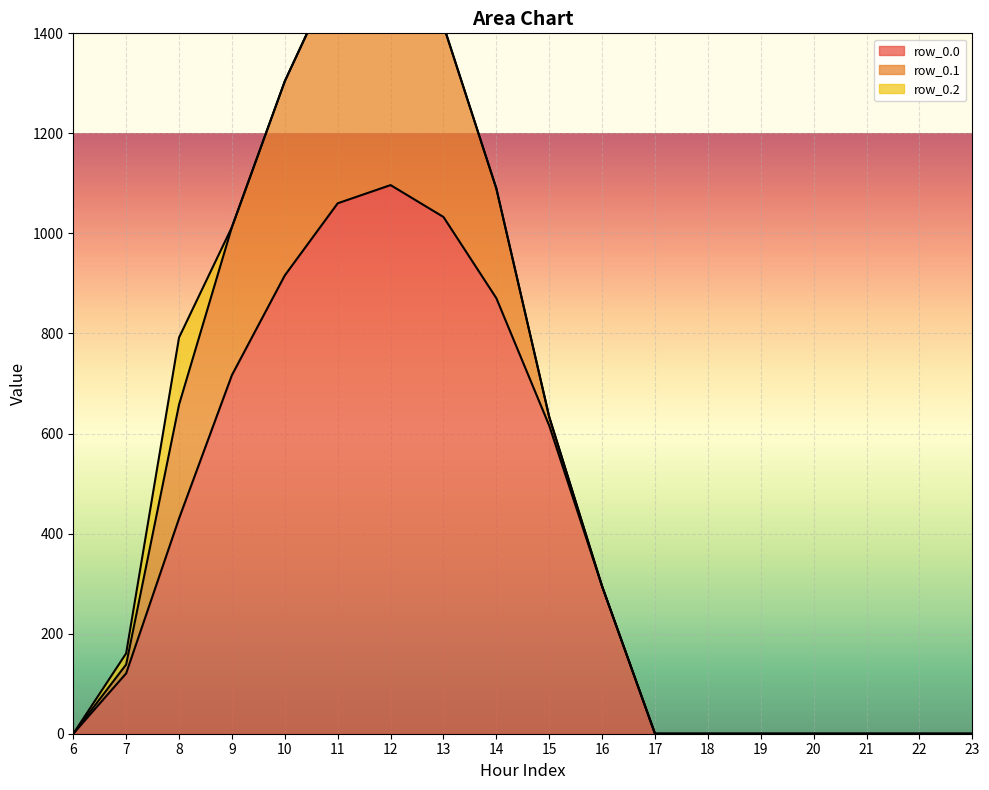

What is the value of the row_0.1 point at the 3rd from the left?

227.5